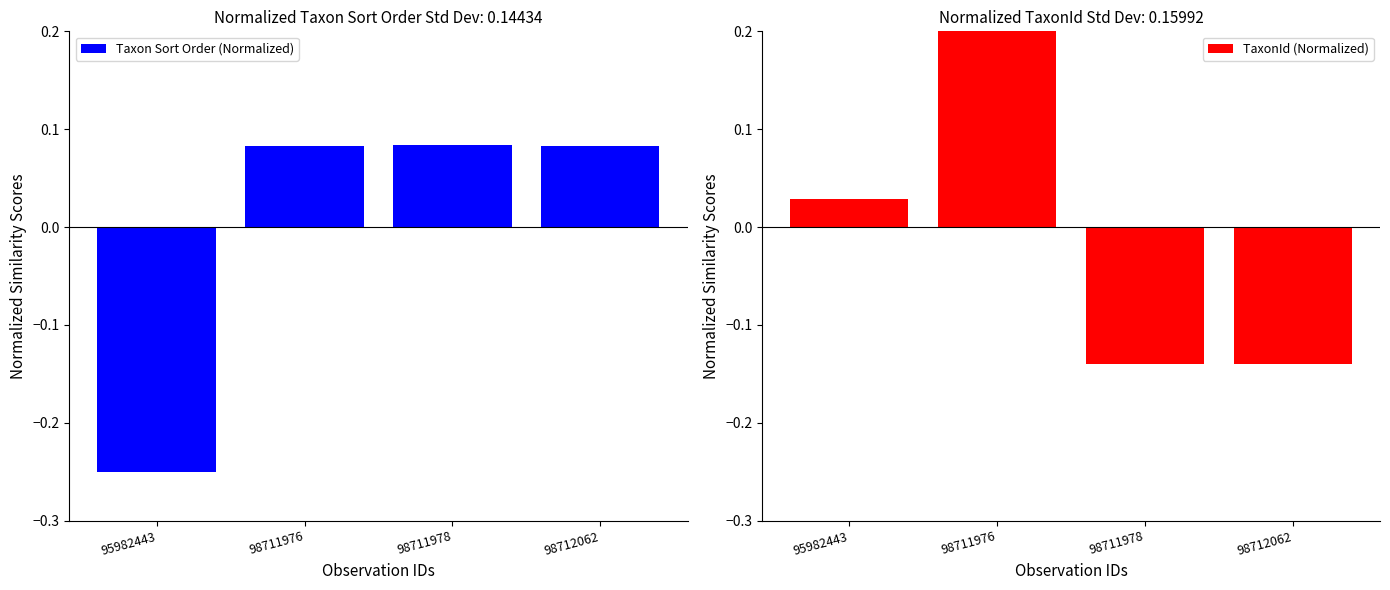

What is the maximum value for Taxon Sort Order (Normalized)?

0.1